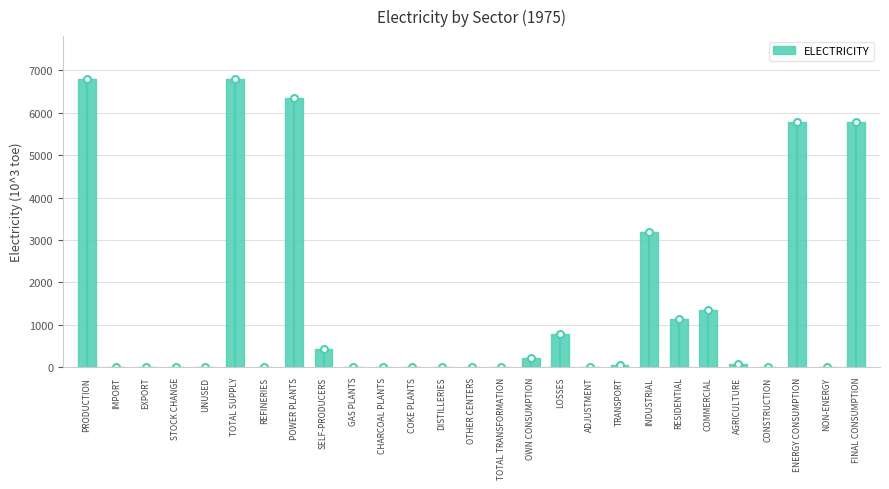

The chart shows a value of 6350.1 at POWER PLANTS. True or false?

True